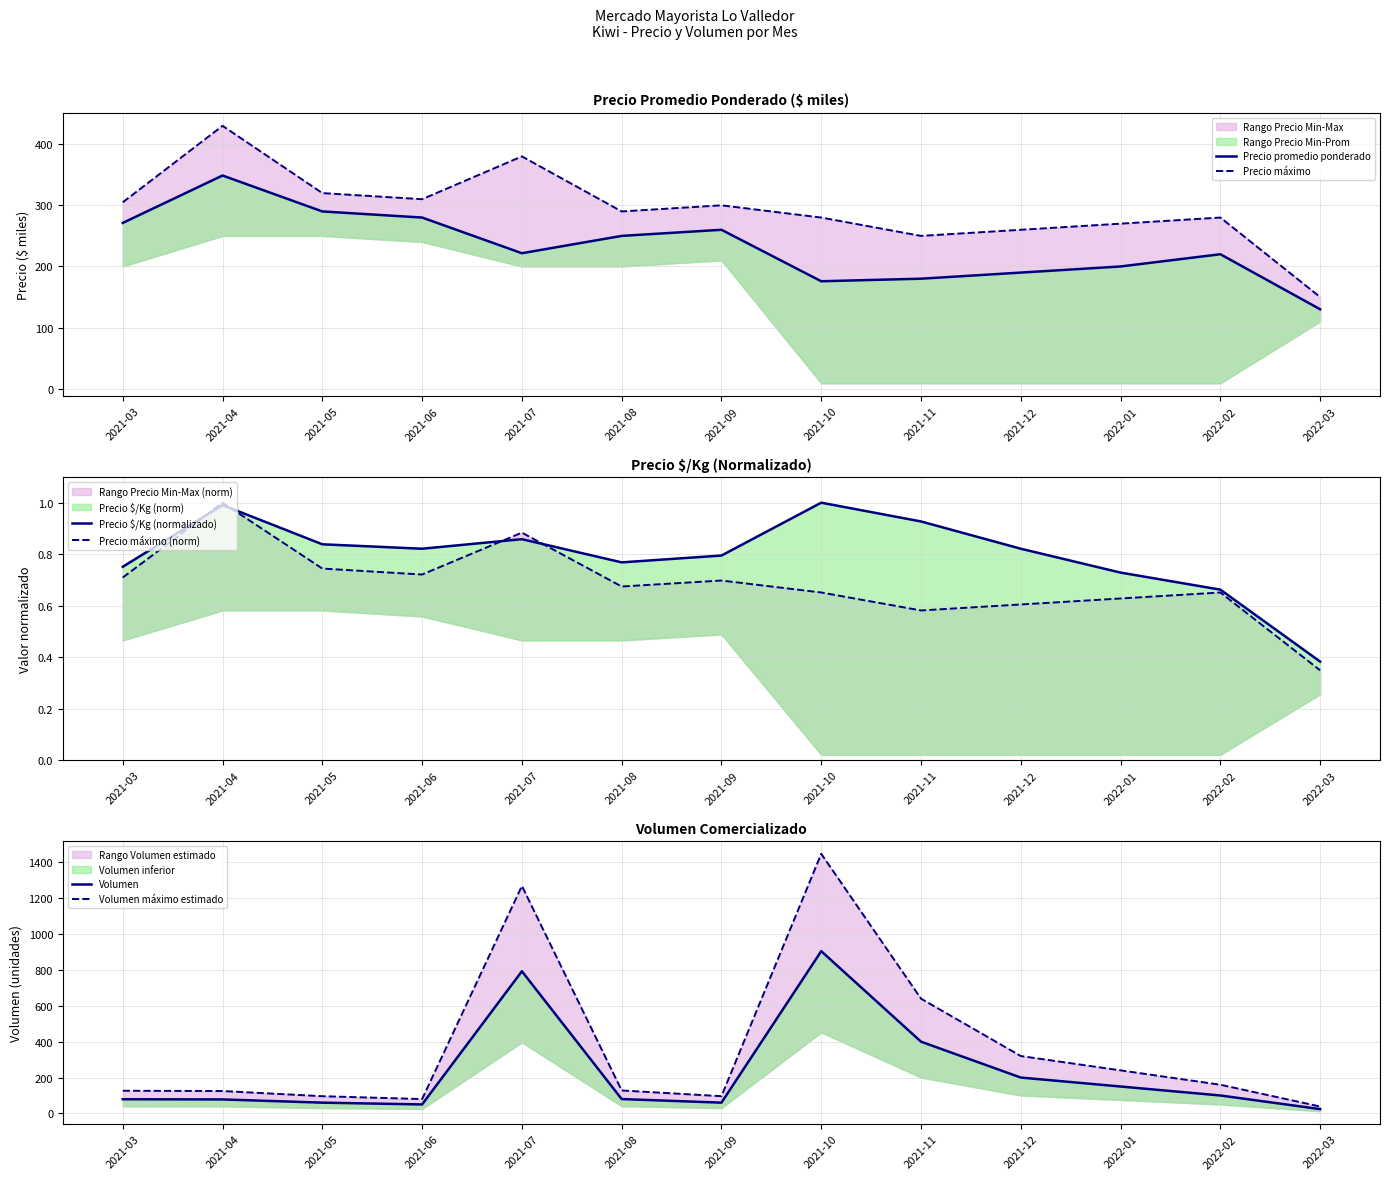

Reading right to left, extract all data points from this chart.

Precio promedio ponderado: 130.0	220.0	200.0	190.0	180.0	175.8	260.0	250.0	221.7	280.0	290.0	348.8	271.2
Precio máximo: 150.0	280.0	270.0	260.0	250.0	280.0	300.0	290.0	380.0	310.0	320.0	430.0	305.0
Precio $/Kg (normalizado): 0.4	0.7	0.7	0.8	0.9	1.0	0.8	0.8	0.9	0.8	0.8	1.0	0.8
Precio máximo (norm): 0.3	0.7	0.6	0.6	0.6	0.7	0.7	0.7	0.9	0.7	0.7	1.0	0.7
Volumen: 24.0	100.0	150.0	200.0	400.0	905.0	60.0	80.0	793.0	50.0	60.0	78.0	79.0
Volumen máximo estimado: 38.4	160.0	240.0	320.0	640.0	1448.0	96.0	128.0	1268.8	80.0	96.0	124.8	126.4